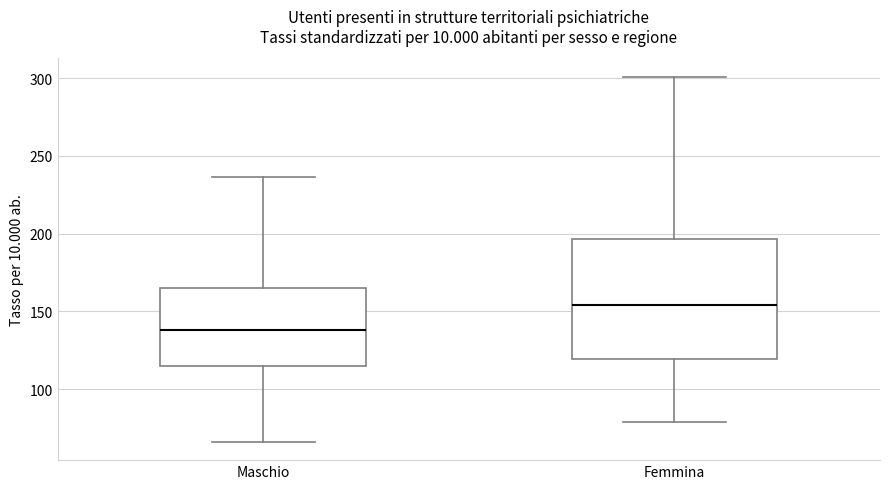

Reading left to right, read every box against the y-axis: the position of its median line, the range the box covers, and the ends of its whiskers. The values are not printed on the chart, so give them approximately, as read against the axis.

Maschio: median 140, box 115 to 165, whiskers 65 to 235
Femmina: median 155, box 120 to 195, whiskers 80 to 300